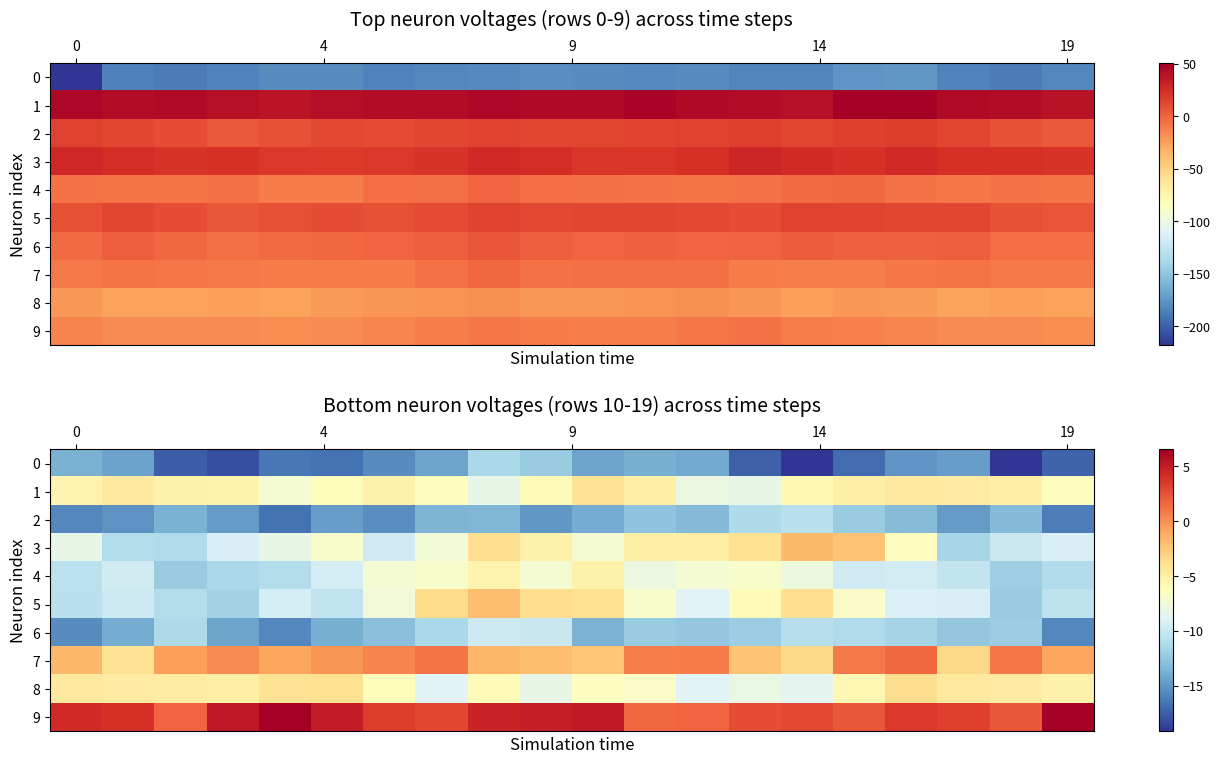

What is the difference between the highest and lowest values at 11?

15.5